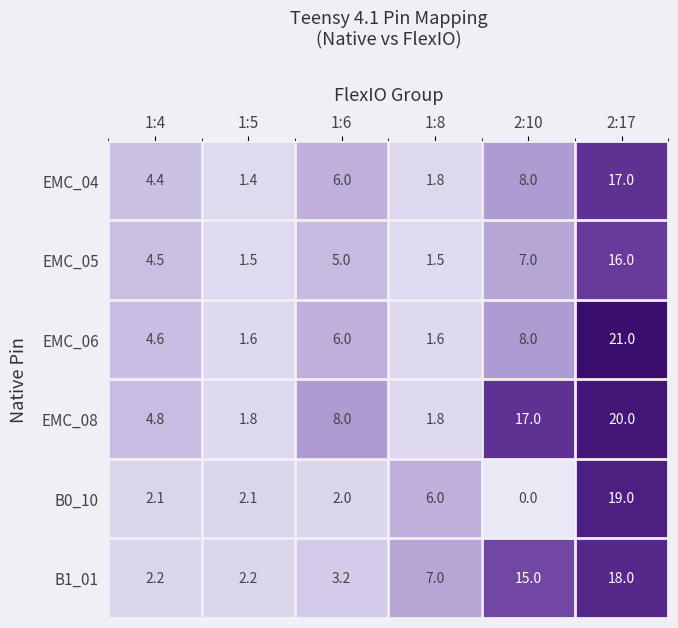

Which series has the largest total across all categories?

EMC_08